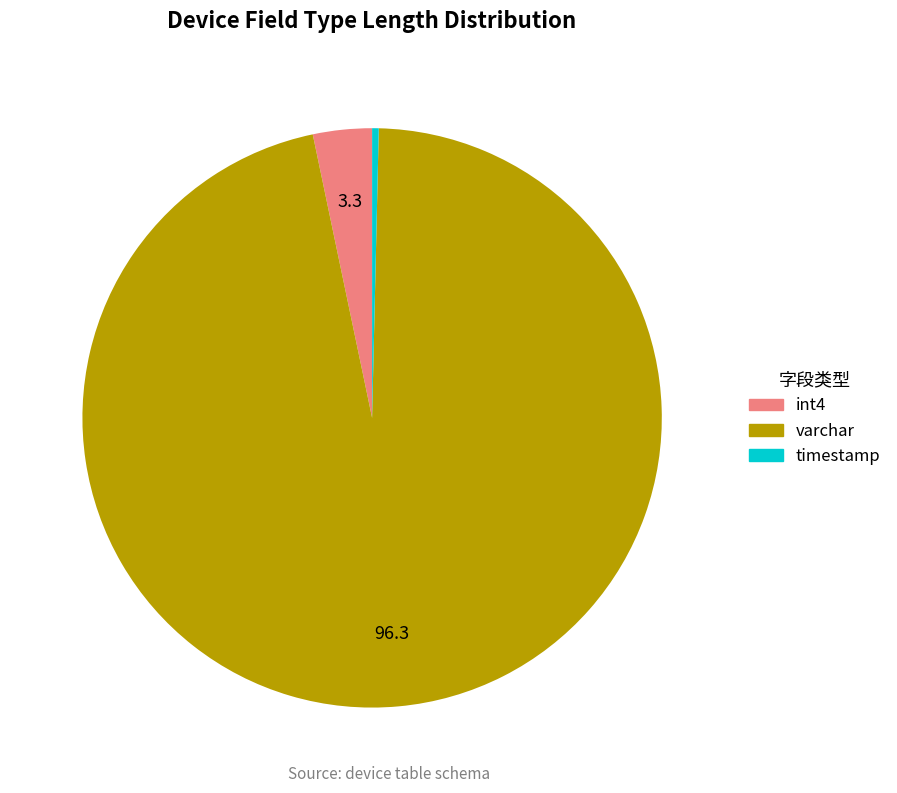

The varchar slice represents 96% of the pie. True or false?

True